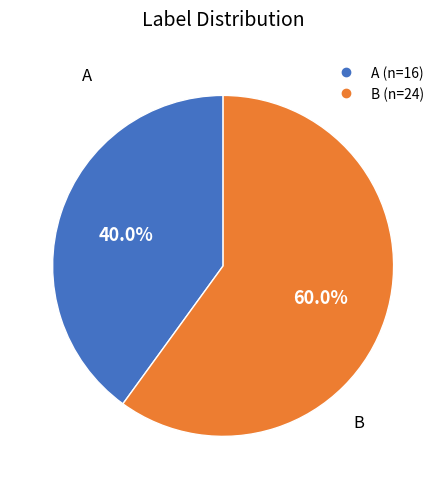

To the nearest percent, what percentage of the pie is A?

40%